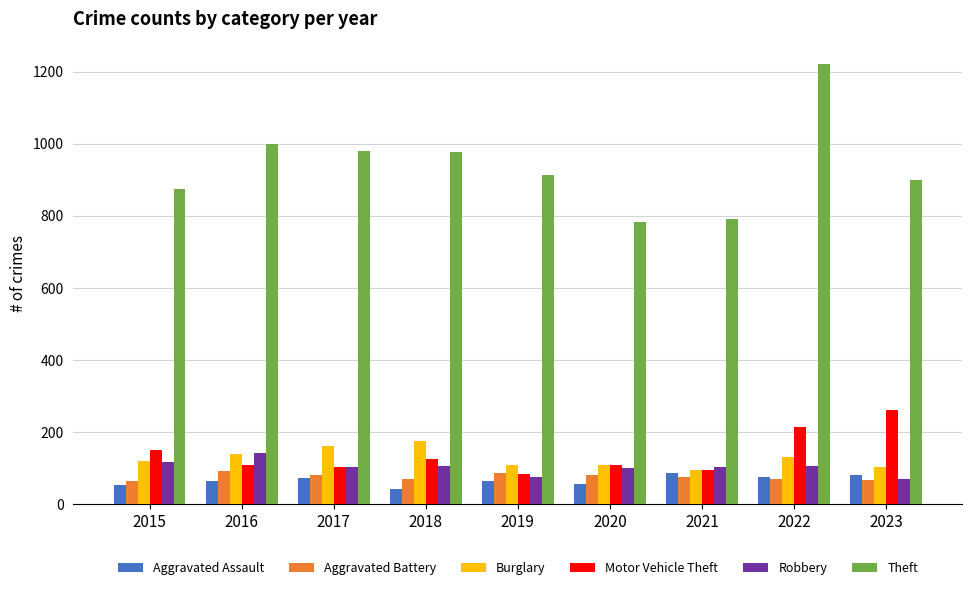

What are all the series names shown in the legend?

Aggravated Assault, Aggravated Battery, Burglary, Motor Vehicle Theft, Robbery, Theft